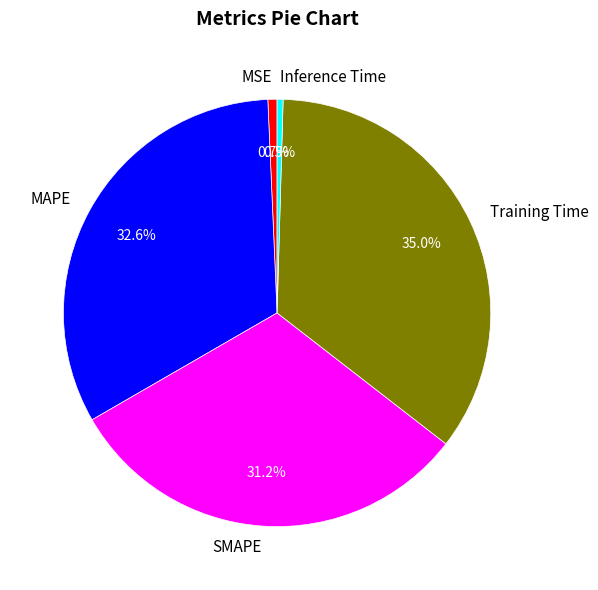

Which category has the biggest portion of the pie?

Training Time